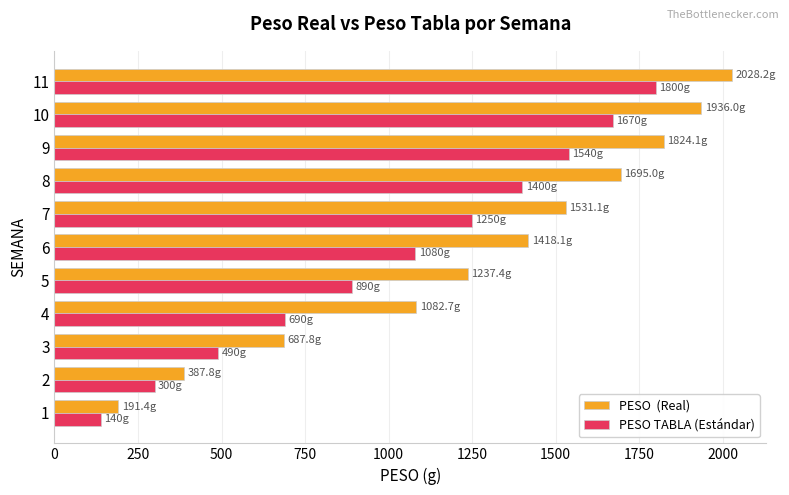

How many distinct data groups are displayed?

2